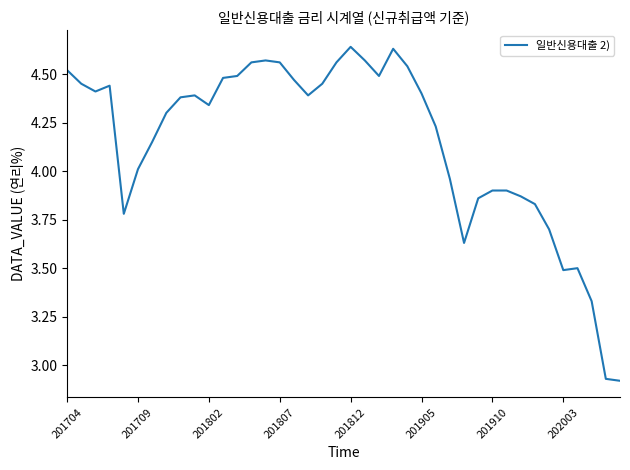

What is the difference between the maximum and minimum values?

1.7